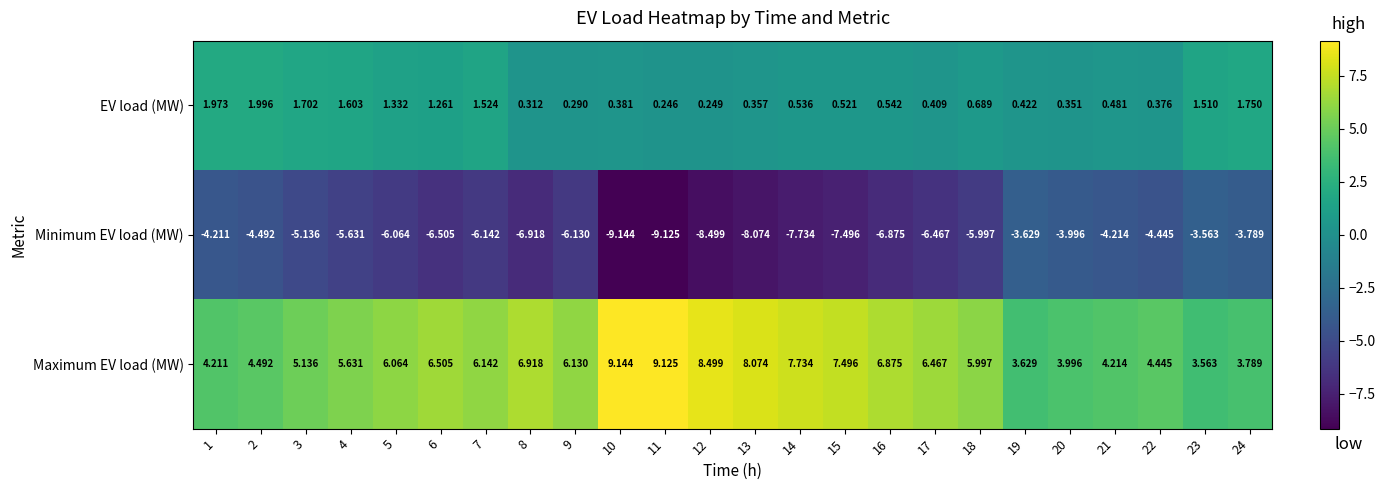

List the series in order of their peak value, highest first.

Maximum EV load (MW), EV load (MW), Minimum EV load (MW)